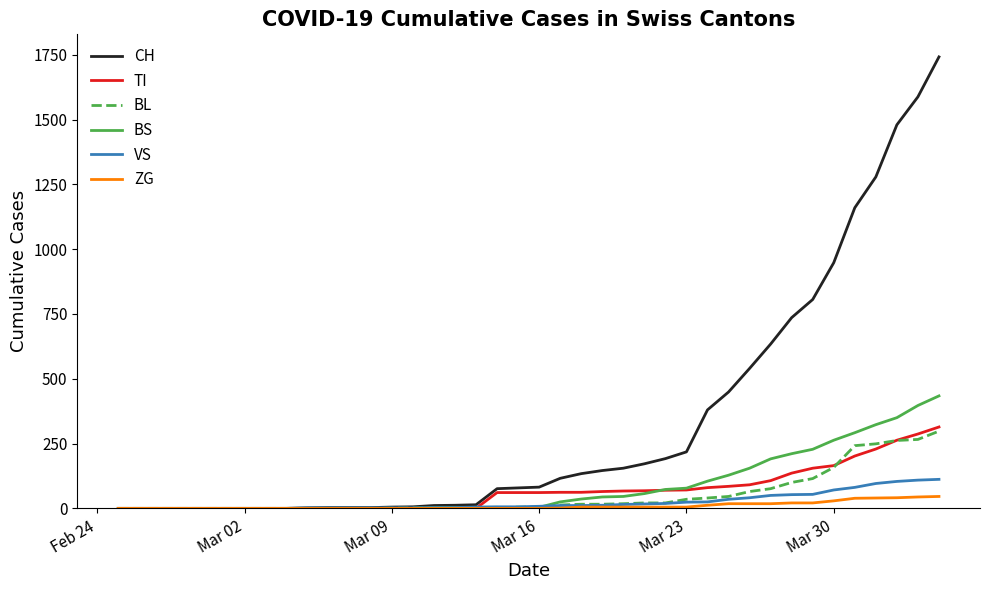

Which series has the largest total across all categories?

CH